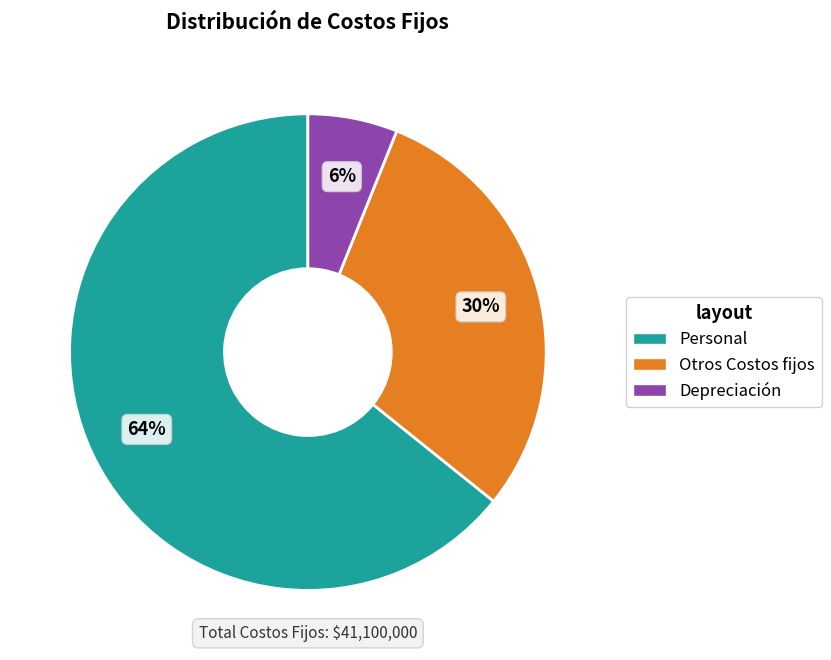

Which slice is the smallest?

Depreciación